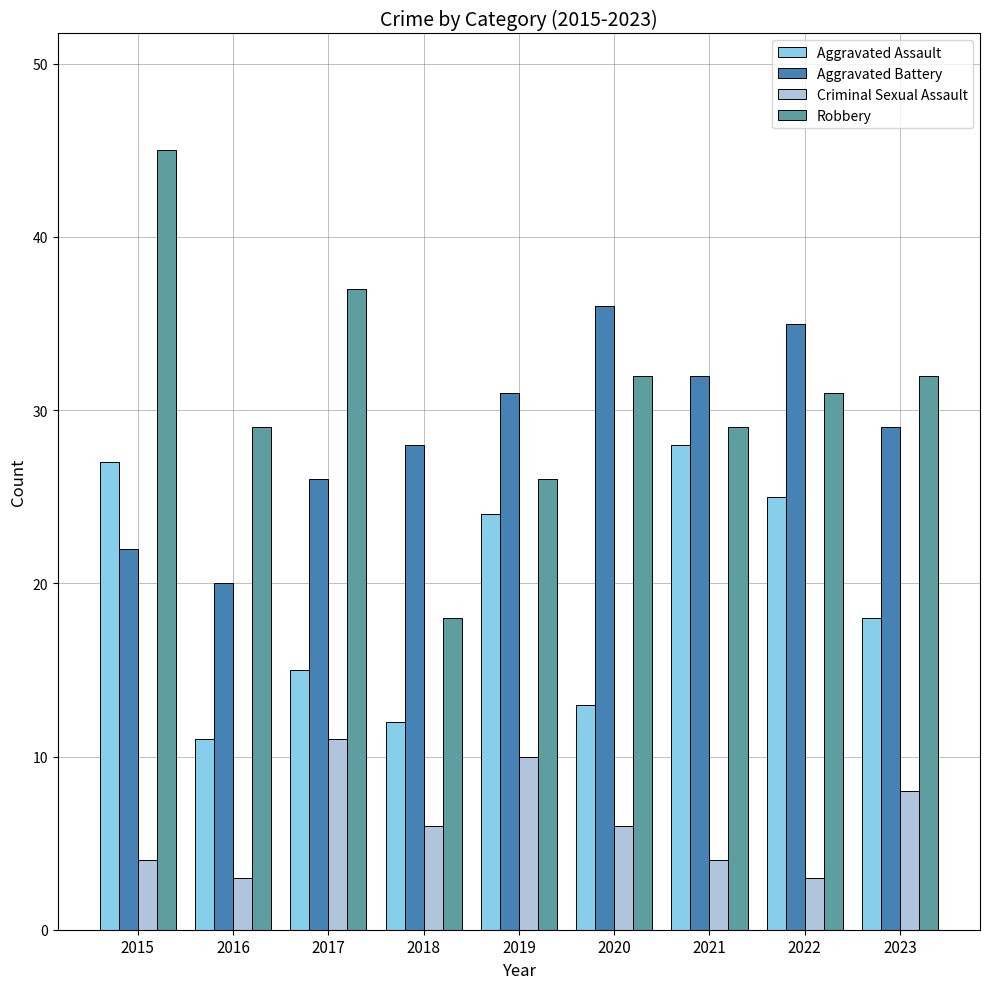

What is the minimum value shown in the chart?

3